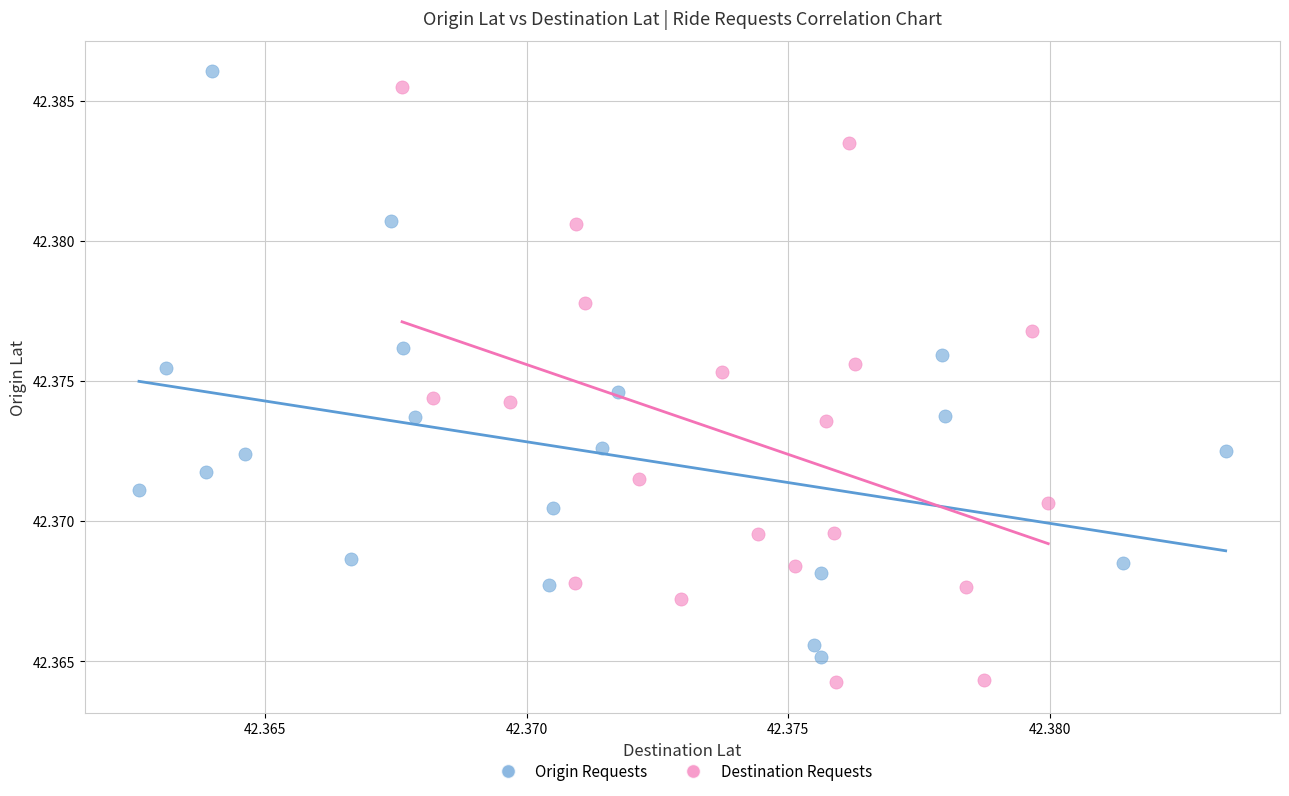

Which series contains the highest Y value?

Origin Requests